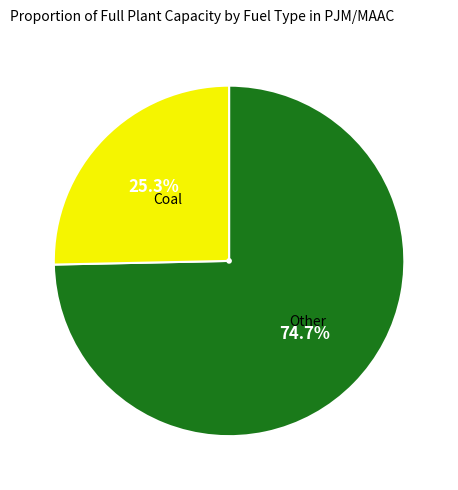

Is there a majority slice in this chart?

Yes